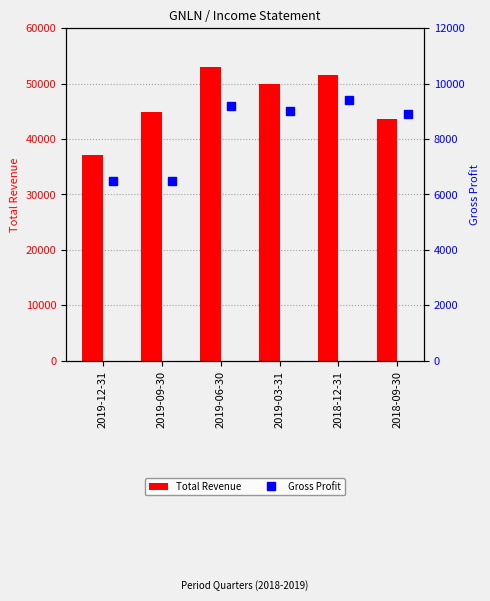

Which series has the largest total across all categories?

Total Revenue